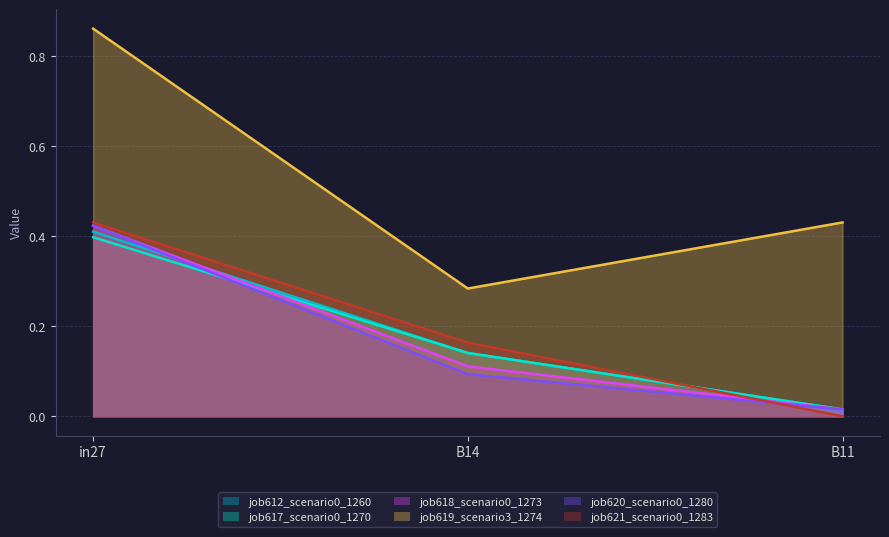

At which category is the sum across all series the highest?

in27